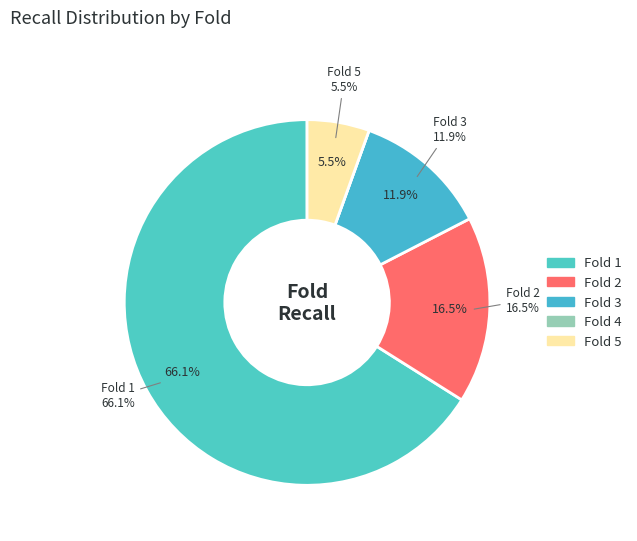

To the nearest percent, what is the difference between the largest and smallest slice percentages?

66%